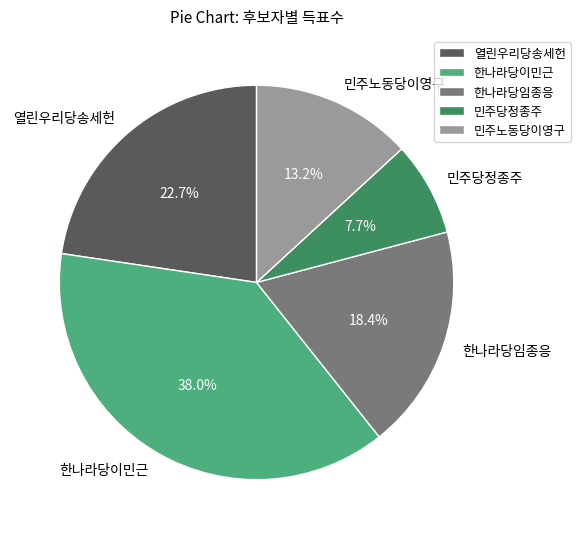

Does 민주당정종주 account for over 50% of the chart?

No